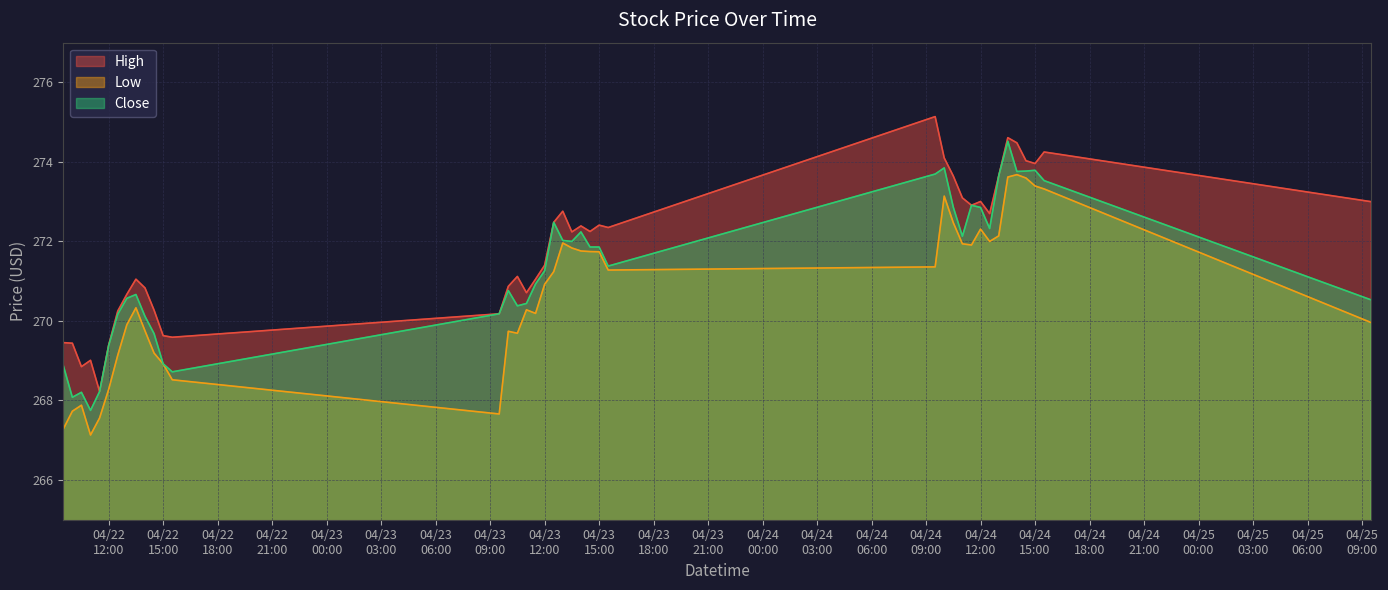

What is the difference between the second highest and second lowest values in the Close series?

5.8